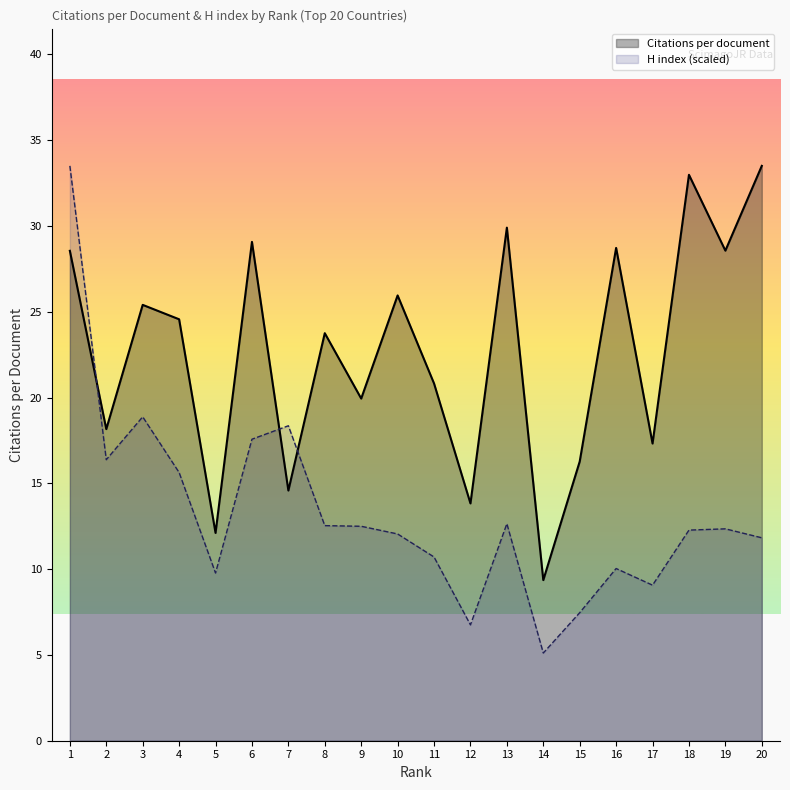

True or false: H index has a value of 12.5 at 8.

True